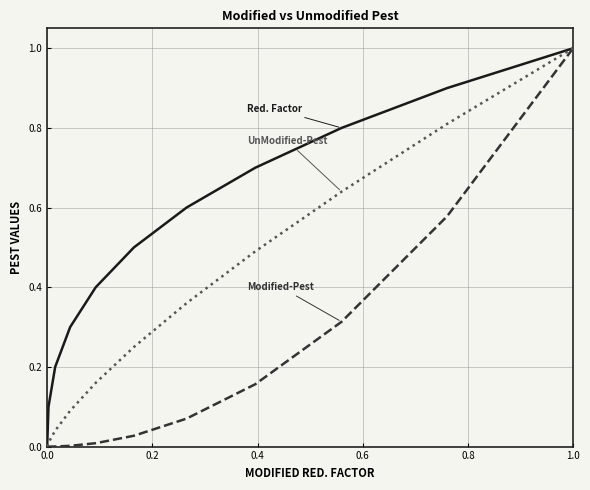

What is the maximum value shown in the chart?

1.0